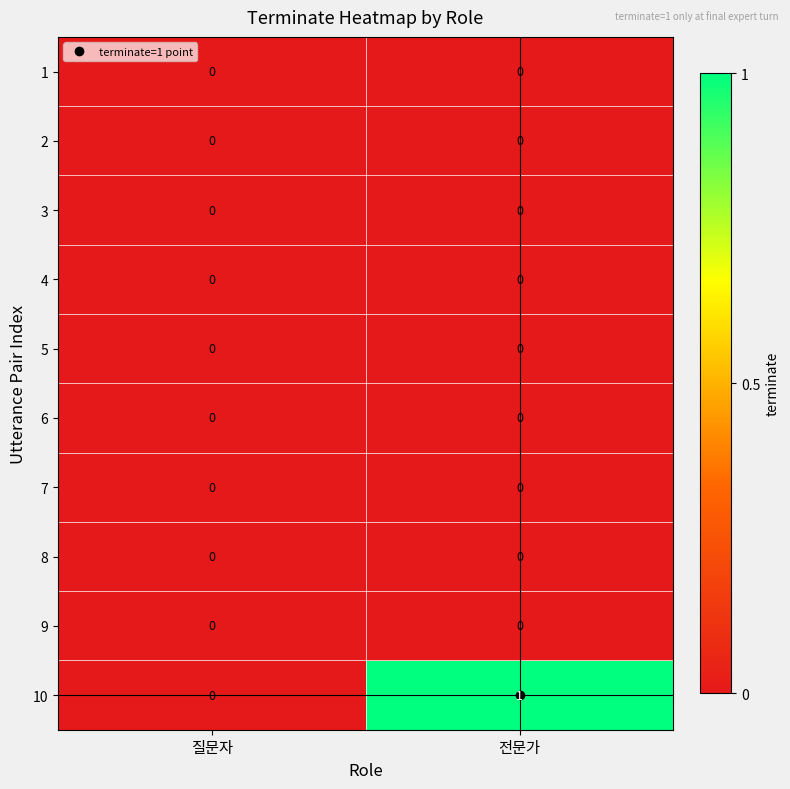

Which series has the largest total across all categories?

10